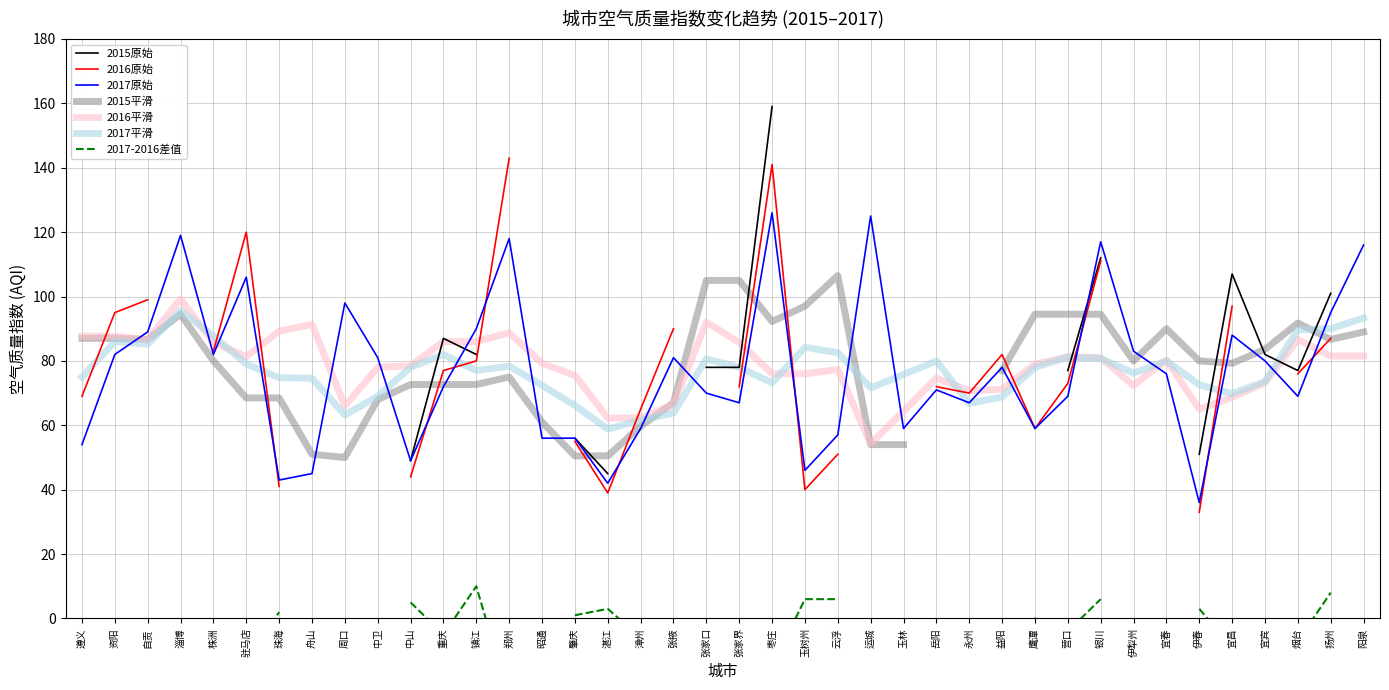

What is the highest value of the 2017原始 series?

126.0